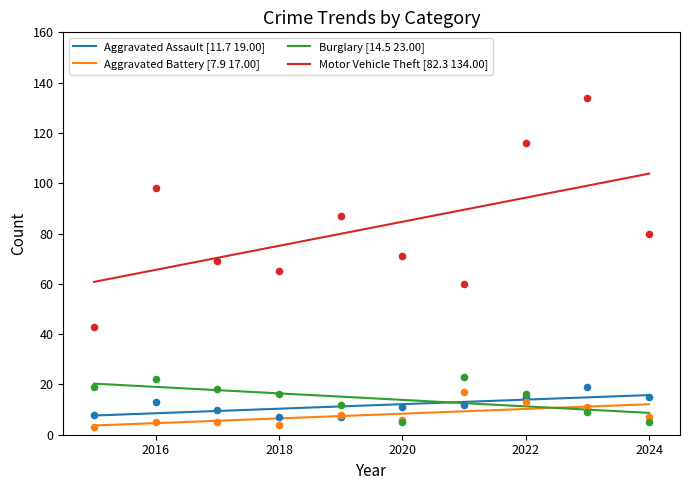

Which series contains the lowest Y value?

Aggravated Battery